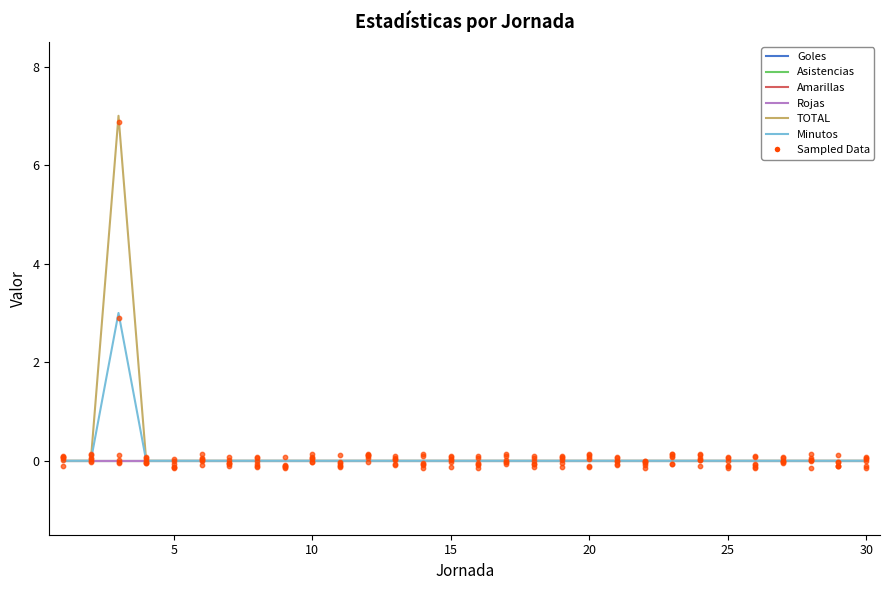

What are all the series names shown in the legend?

Goles, Asistencias, Amarillas, Rojas, TOTAL, Minutos